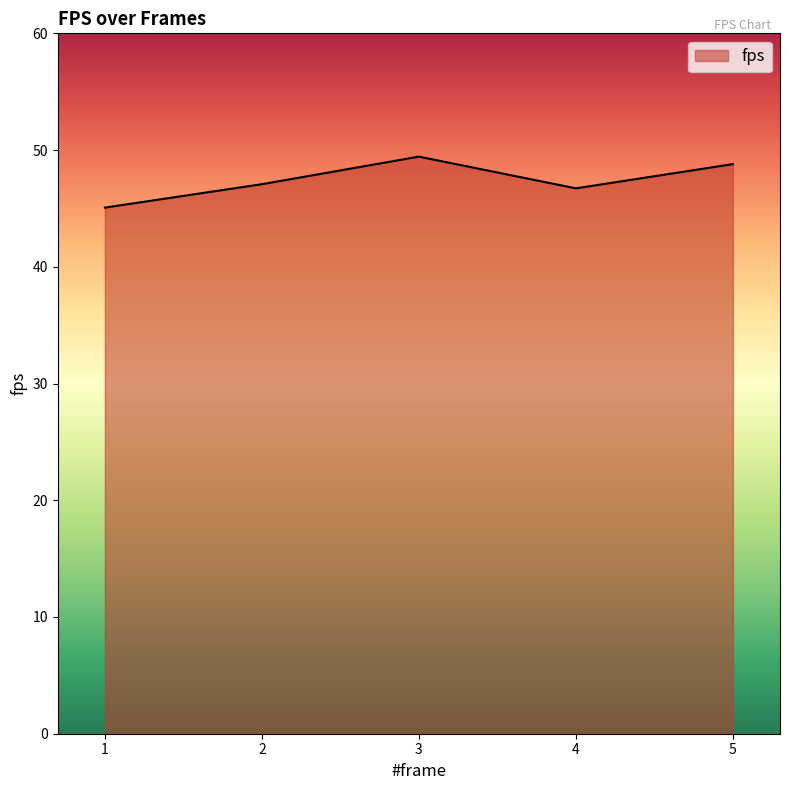

At which category does the data reach its first local peak?

3